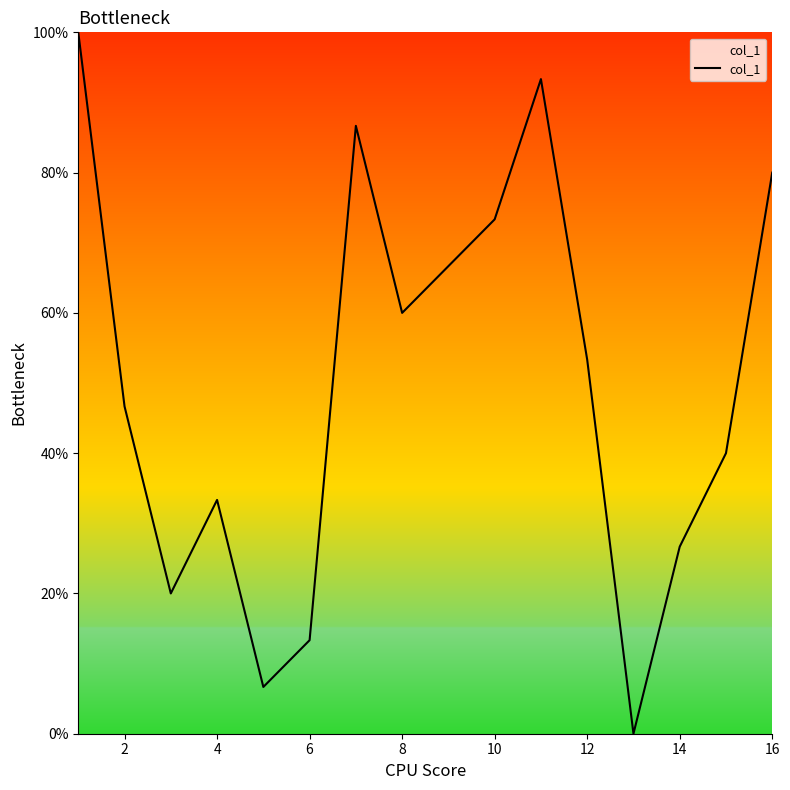

What is the difference between the maximum and minimum values?

100.0